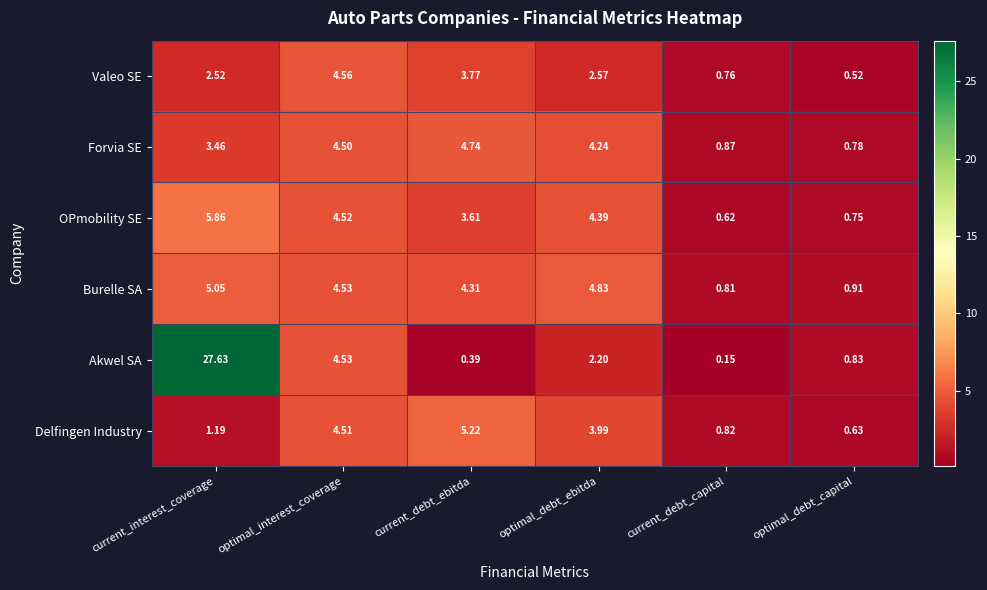

At which label does Delfingen Industry first exceed 3?

optimal_interest_coverage